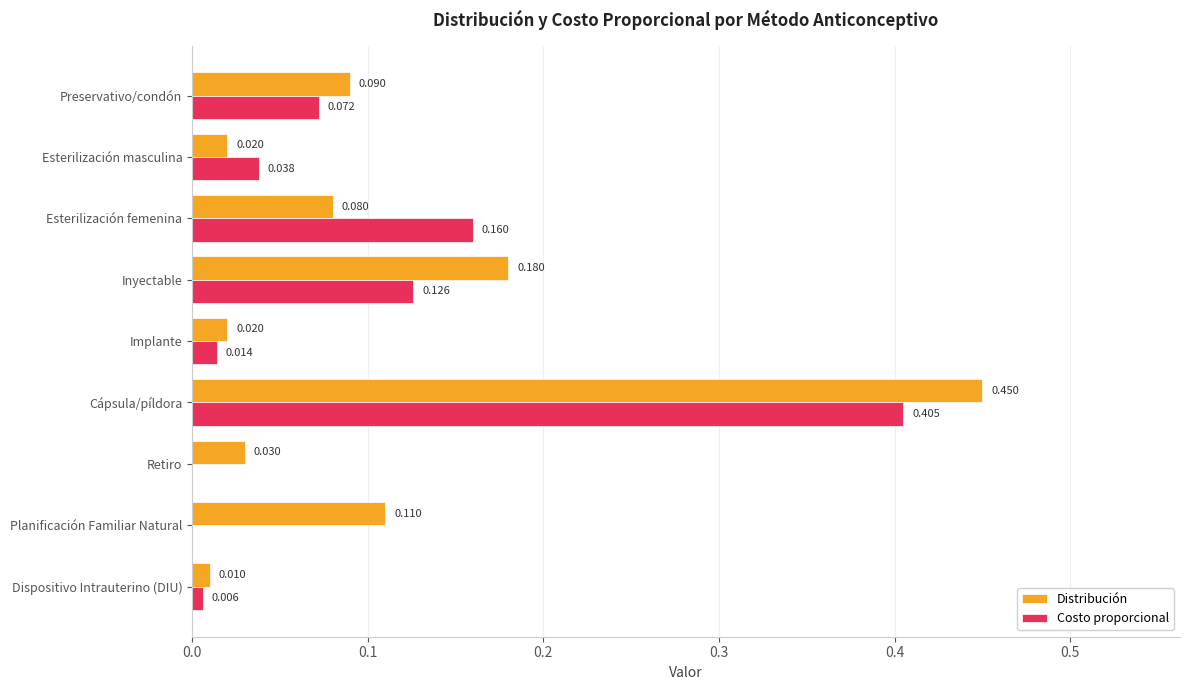

Between Esterilización femenina and Retiro, which series saw the biggest shift?

Costo proporcional